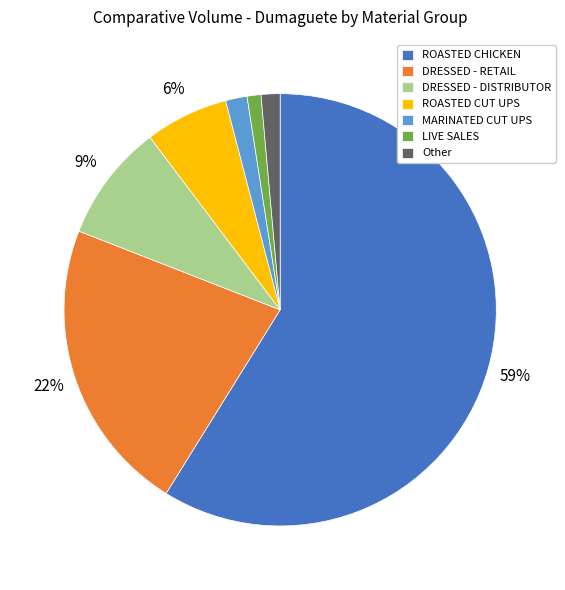

Which slice is the largest?

ROASTED CHICKEN